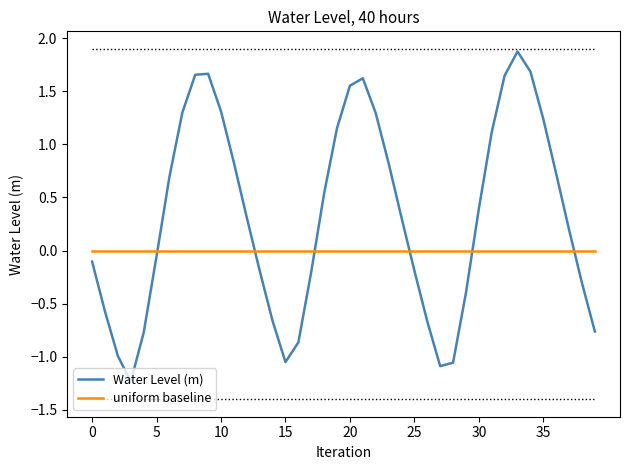

Rank the series by their maximum value, from lowest to highest.

uniform baseline, Water Level (m)